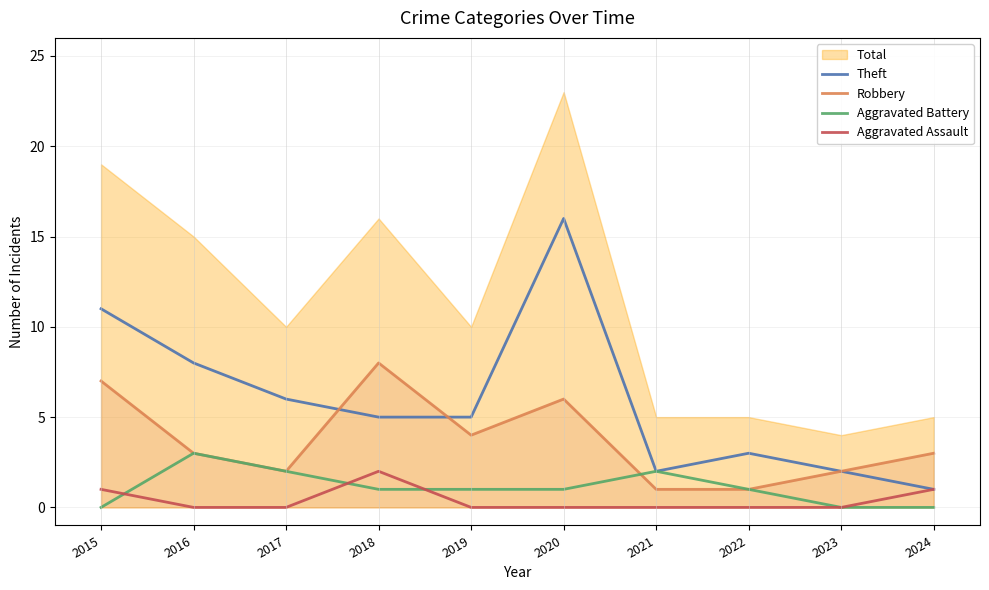

Where is the first local maximum for Aggravated Battery?

2016